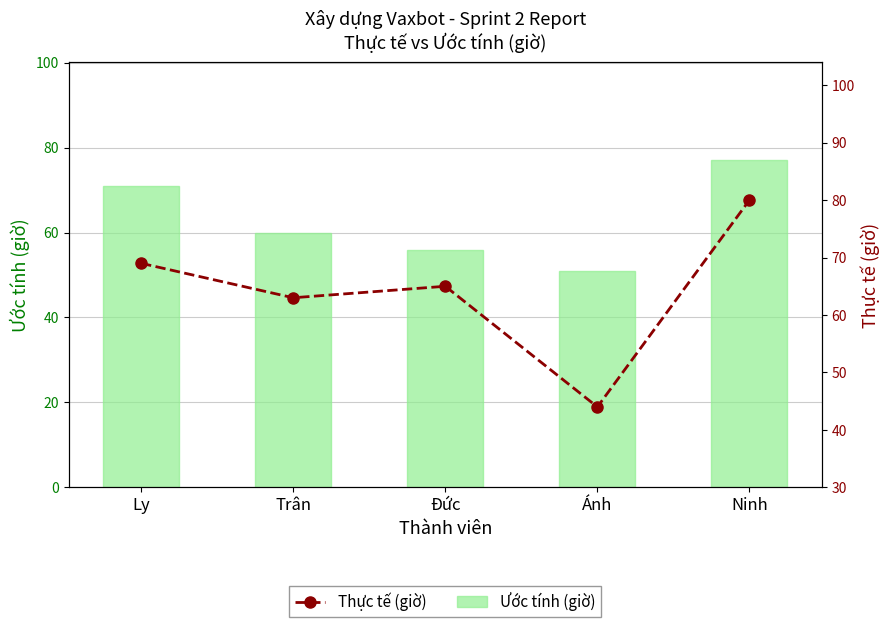

Which series has the largest range (max minus min)?

Thực tế (giờ)